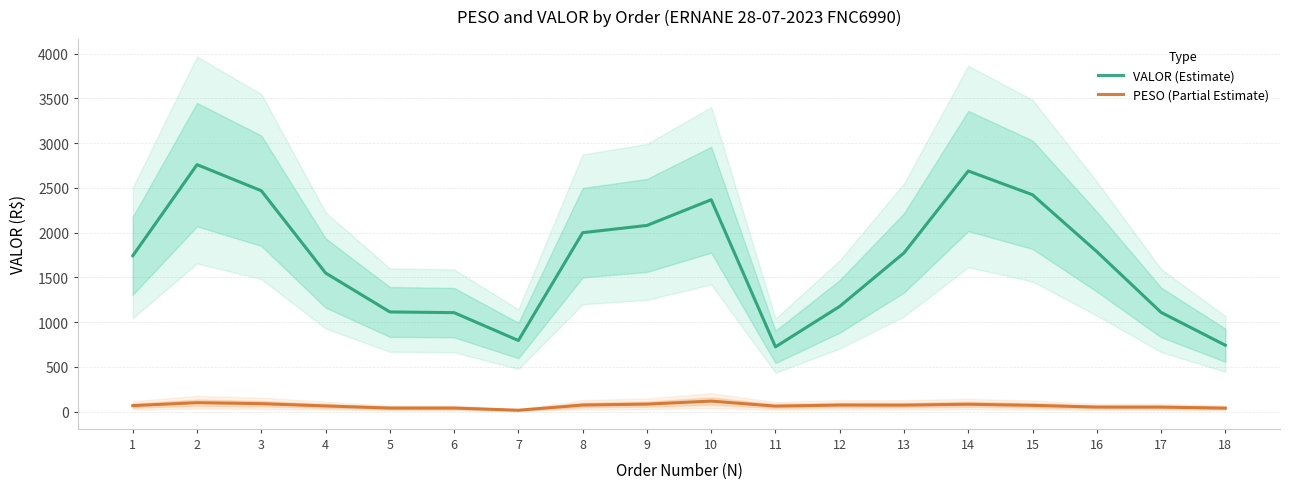

What is the smallest value displayed?

14.9